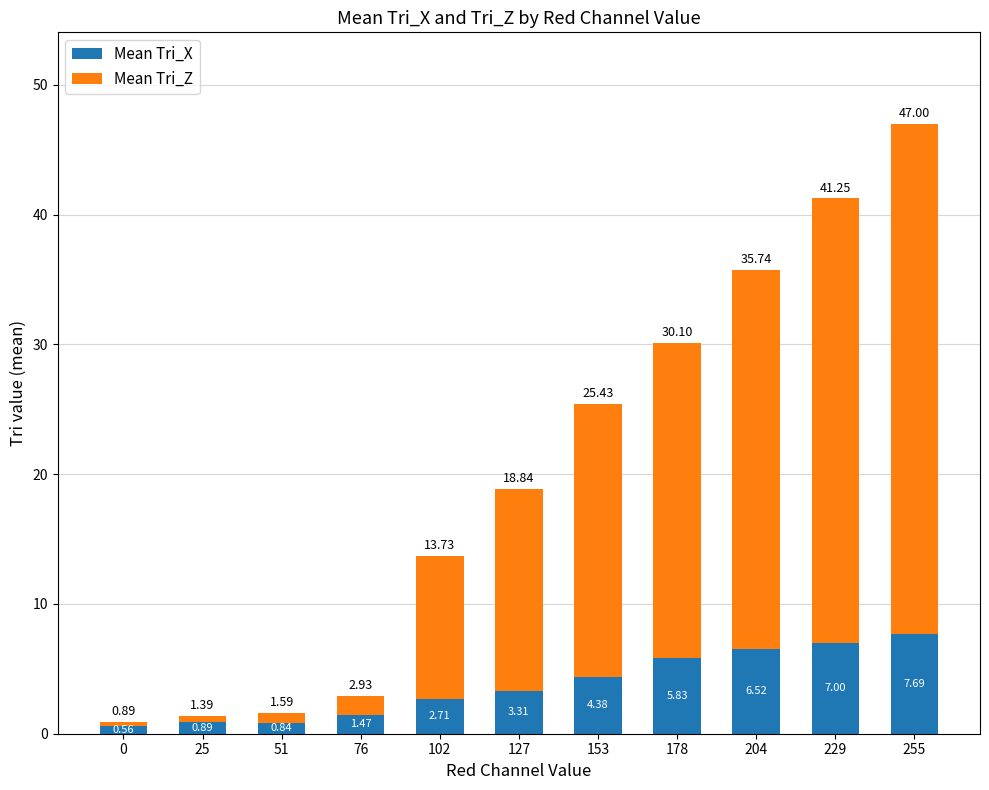

Rank the categories by Mean Tri_X value from lowest to highest.

0, 51, 25, 76, 102, 127, 153, 178, 204, 229, 255